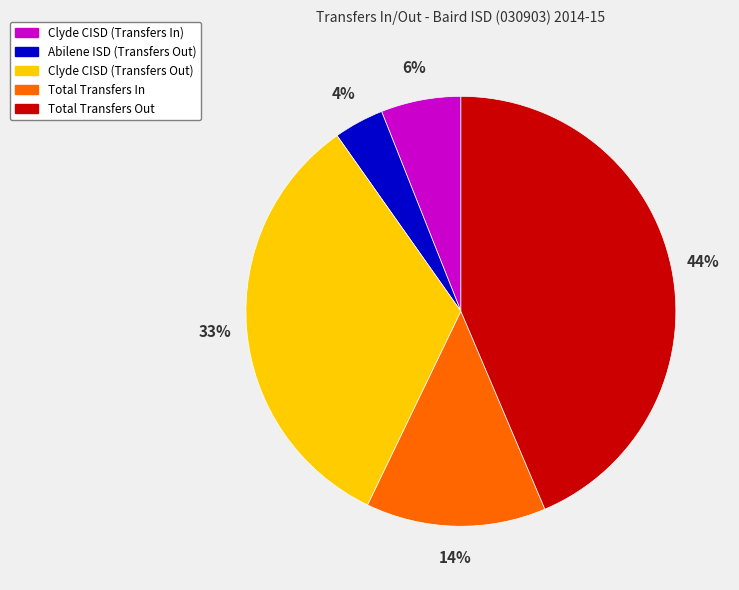

Approximately how many times larger is the value at Clyde CISD (Transfers In) compared to Total Transfers In?

0.4